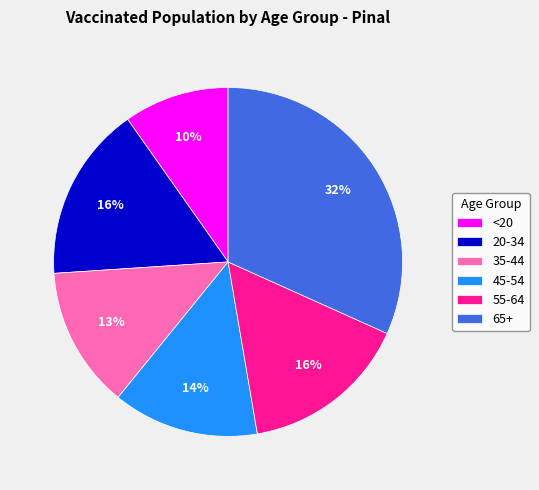

Is 20-34 the majority of the pie?

No